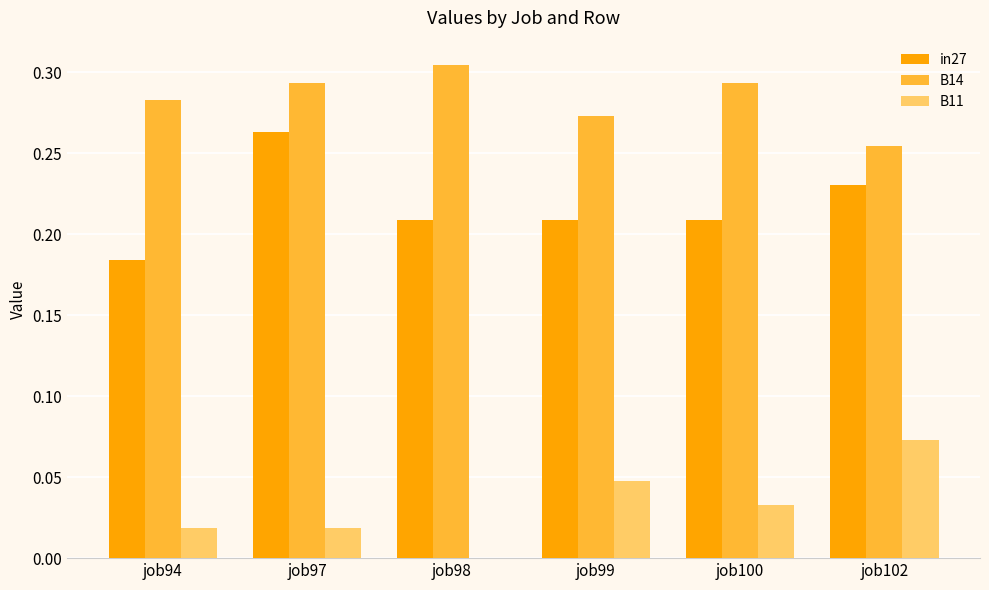

How many groups of bars are there?

6